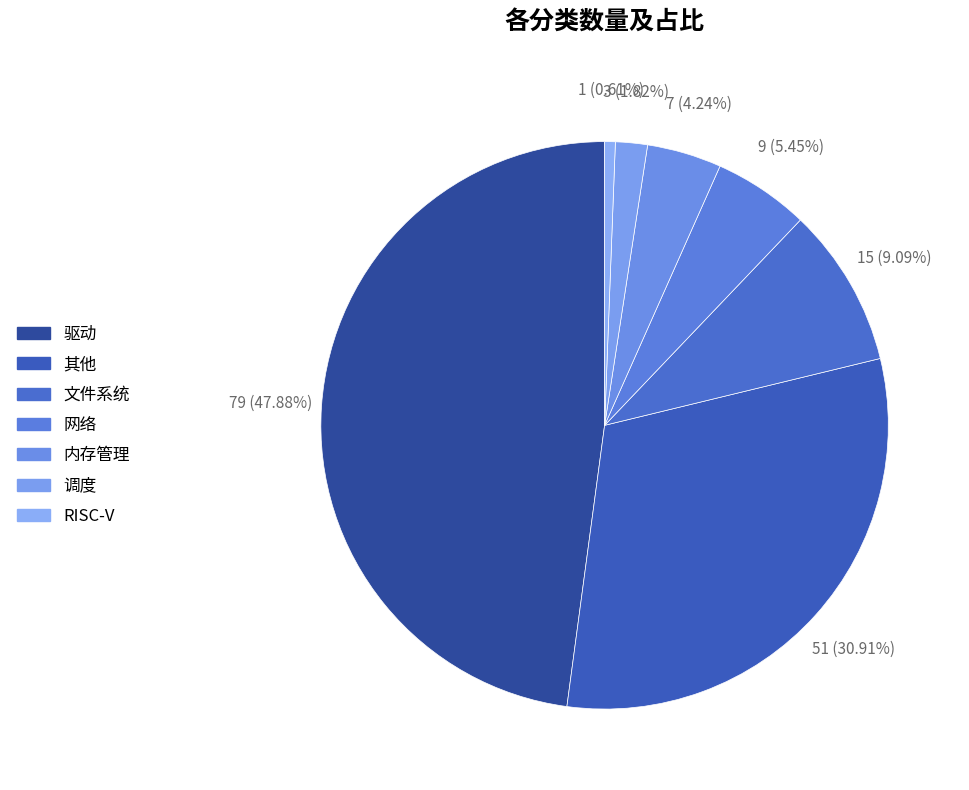

Combined, what portion of the pie is 内存管理 and 驱动?

52.1%